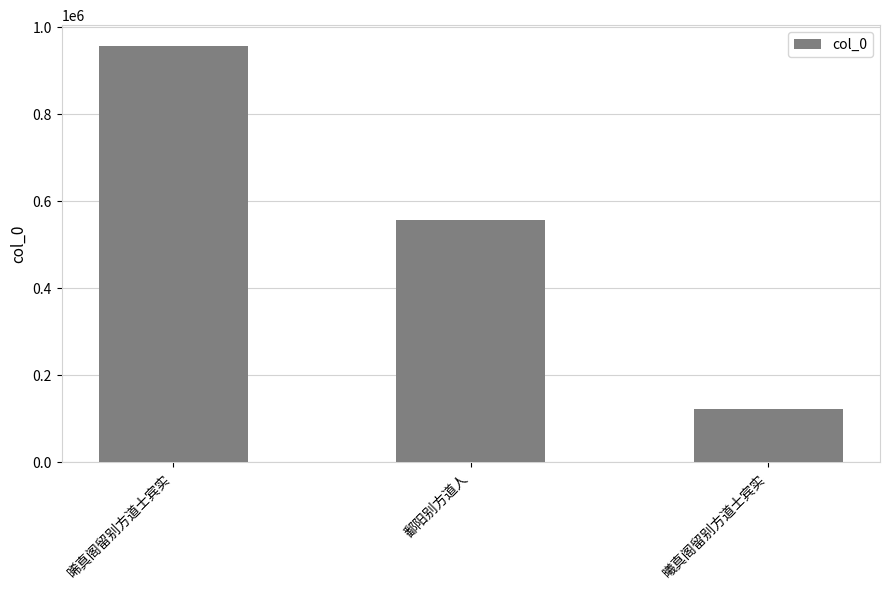

What is the value of the 1st bar from the left?

957314